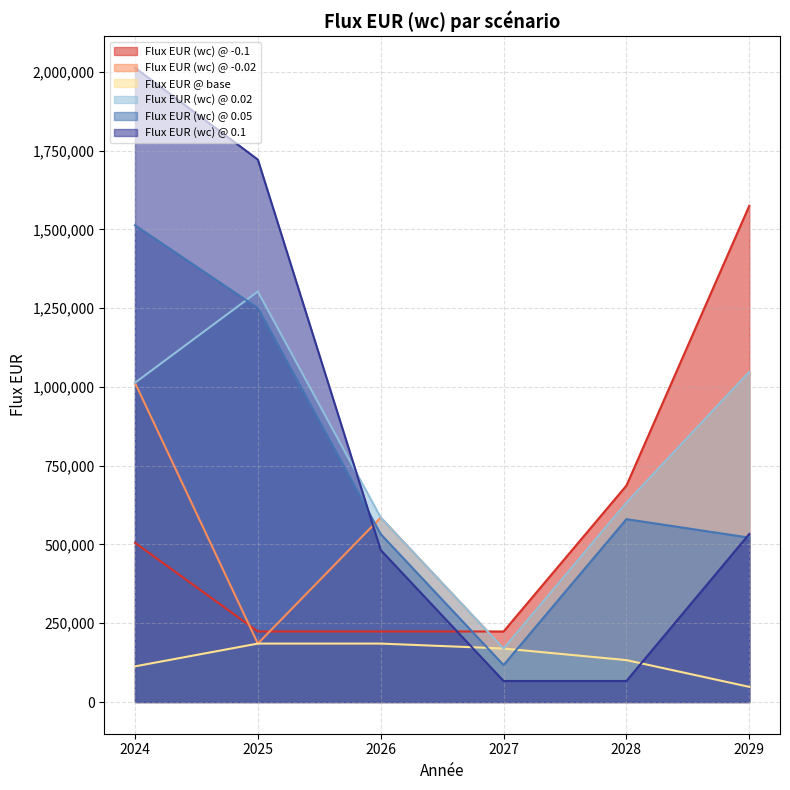

List the labels in order of Flux EUR (wc) @ 0.05 value, smallest first.

2027, 2029, 2026, 2028, 2025, 2024